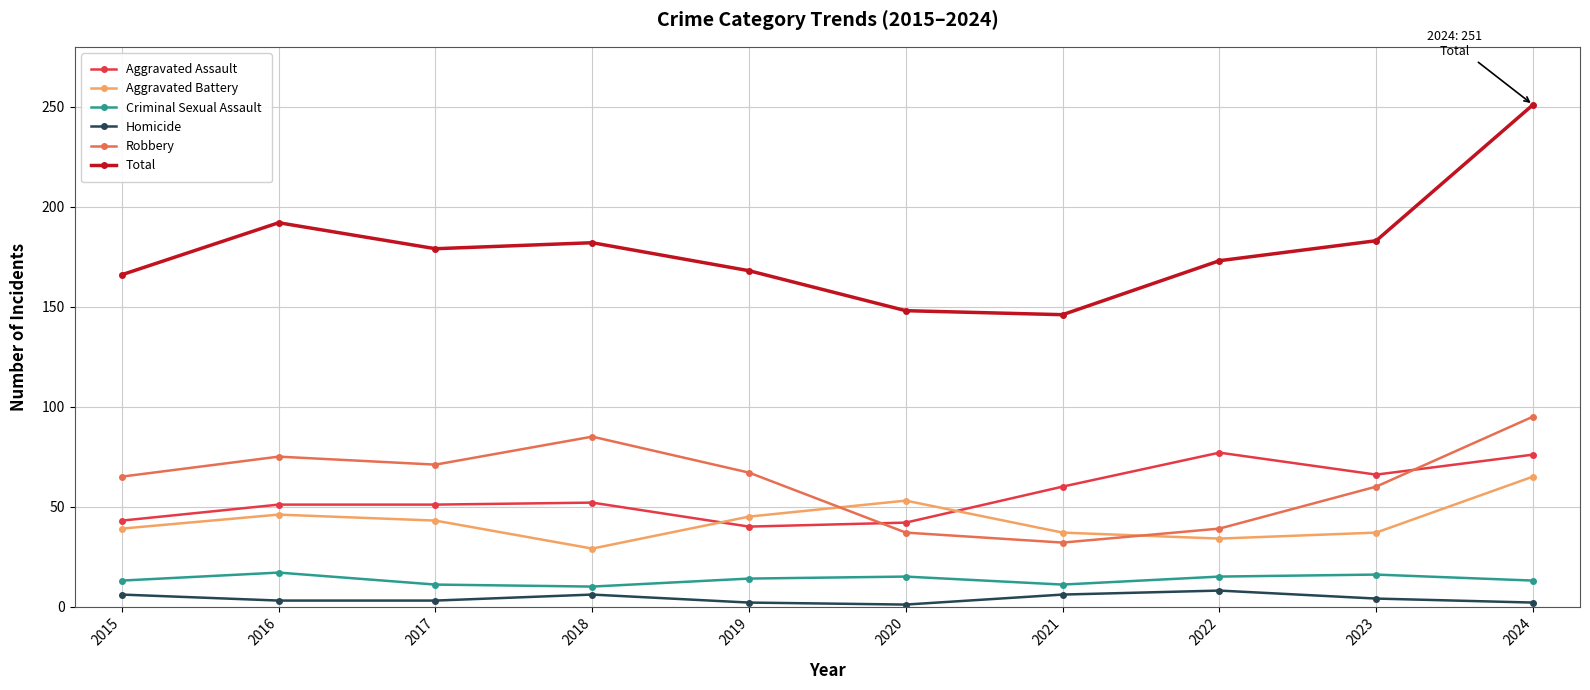

True or false: Criminal Sexual Assault and Aggravated Assault cross at least once.

False